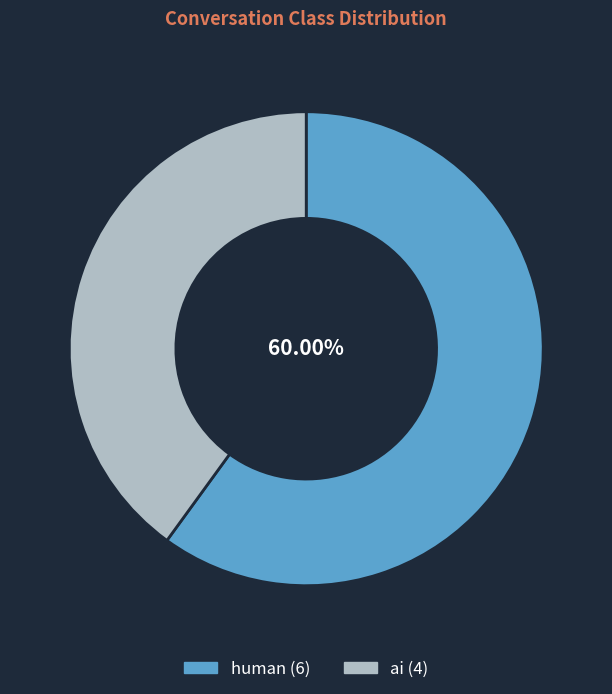

How many segments does this pie chart have?

2